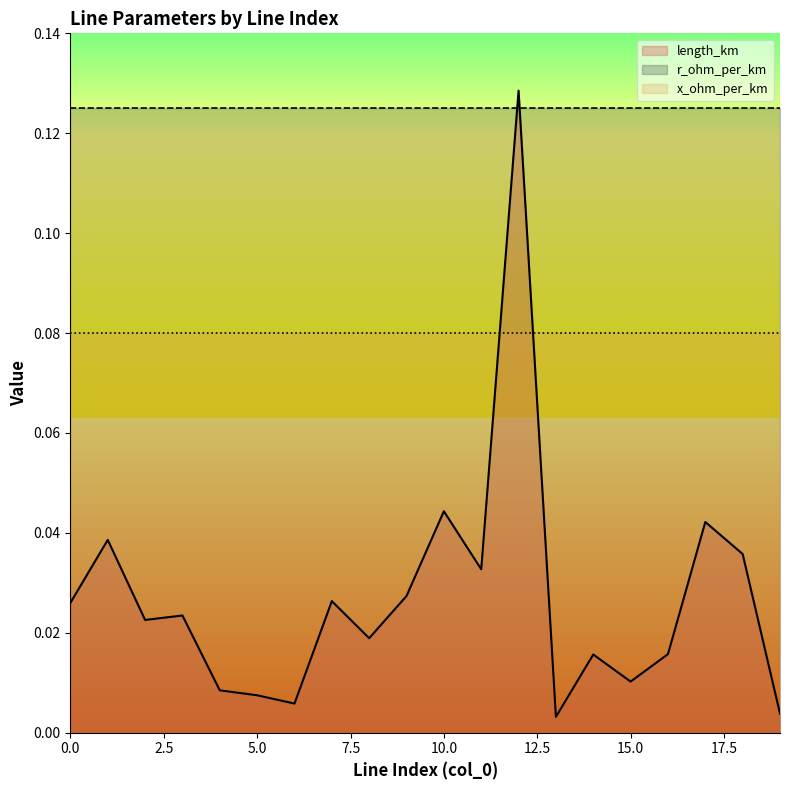

True or false: x_ohm_per_km has more than 0 points higher than both neighbors.

False